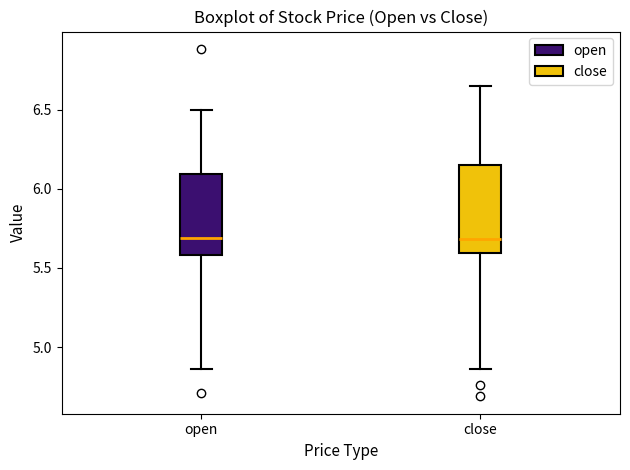

Reading left to right, transcribe this box plot: for each box, give where its median line is, the range the box spans, and where its two whiskers end, as read against the y-axis. The values are not printed on the chart, so give them approximately, as read against the axis.

open: median 5.70, box 5.60 to 6.10, whiskers 4.85 to 6.50
close: median 5.70, box 5.60 to 6.15, whiskers 4.85 to 6.65